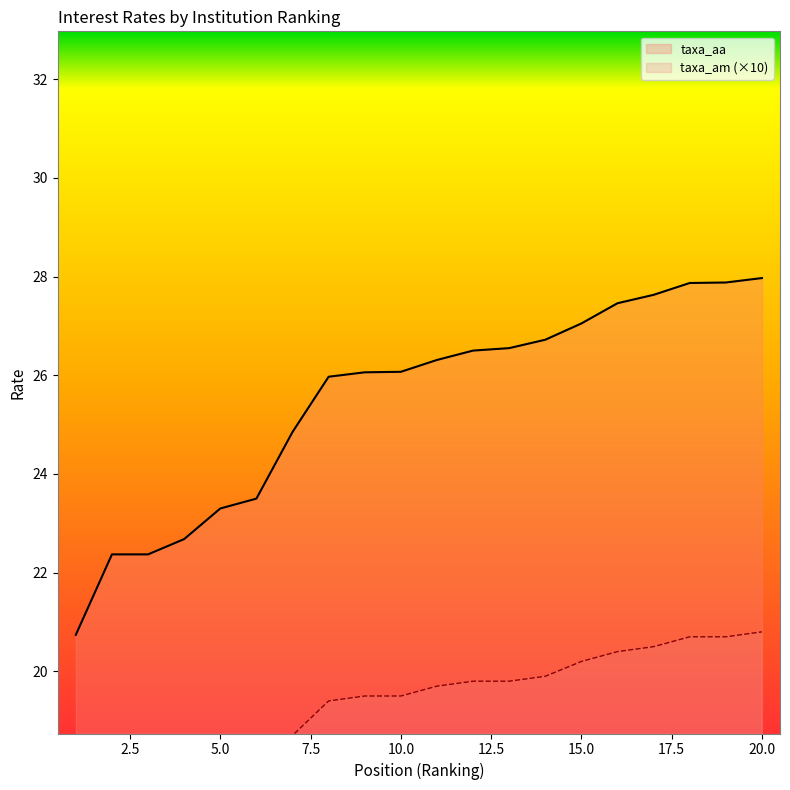

How many lines are shown in the chart?

2